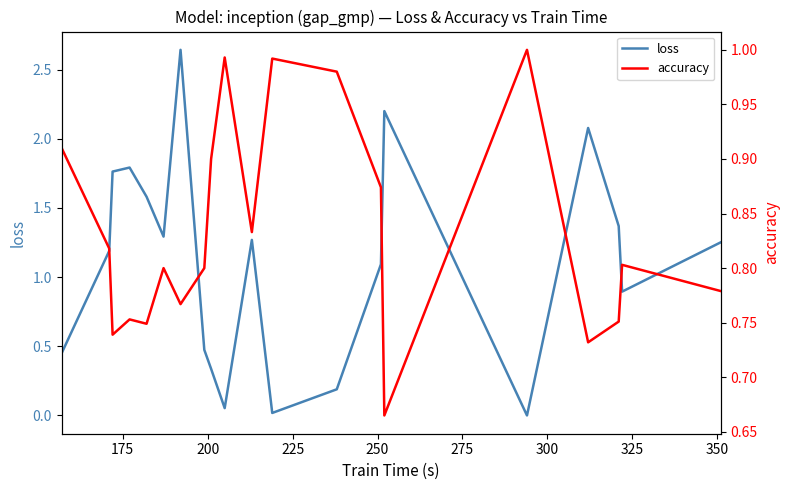

What is the maximum value shown in the chart?

2.6